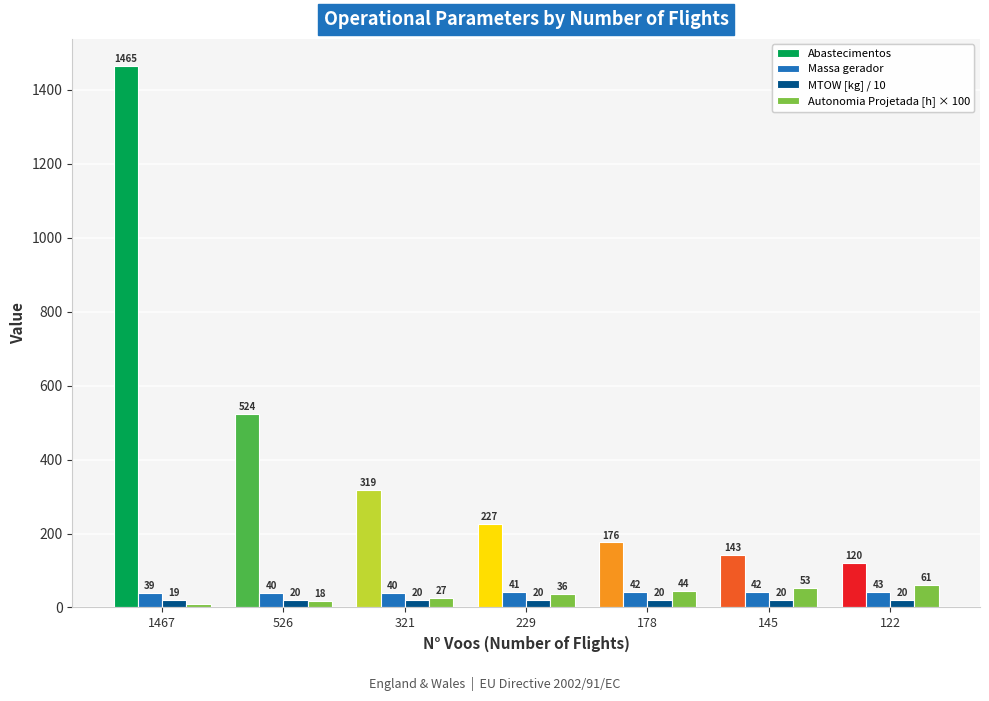

Which series has the largest total across all categories?

Abastecimentos